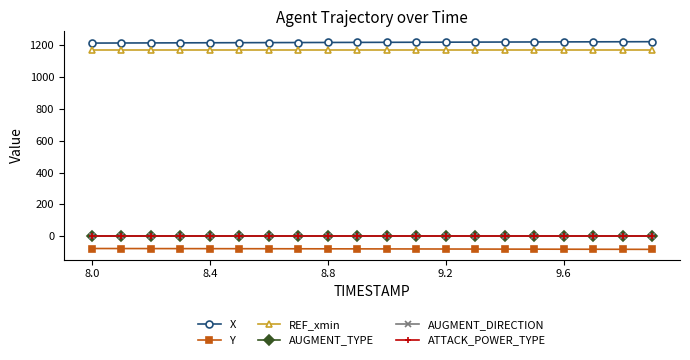

Is this an area chart (filled region under the line)?

No